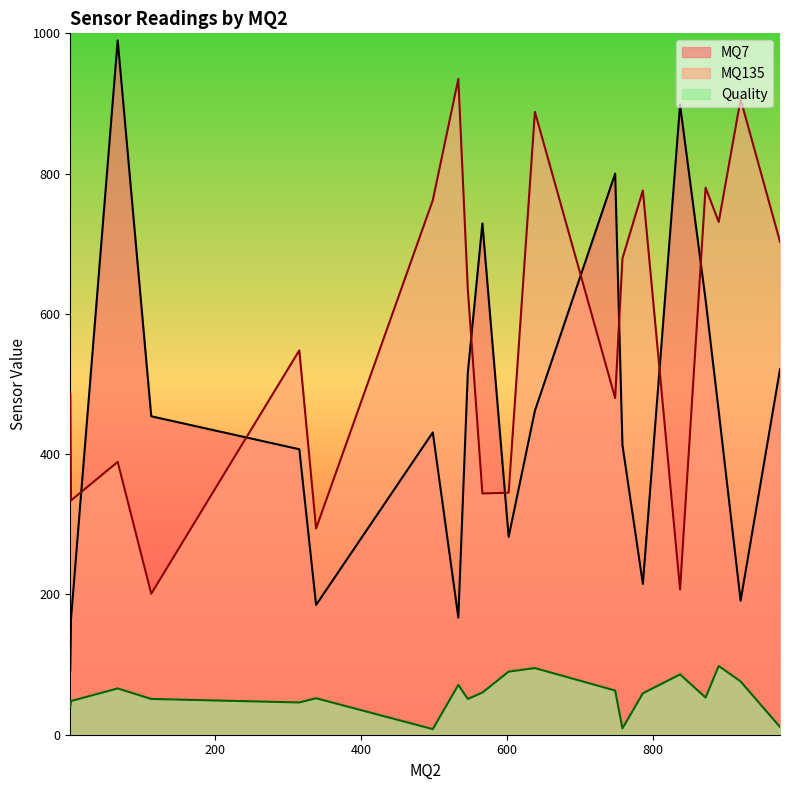

At which label does Quality reach its minimum?

498